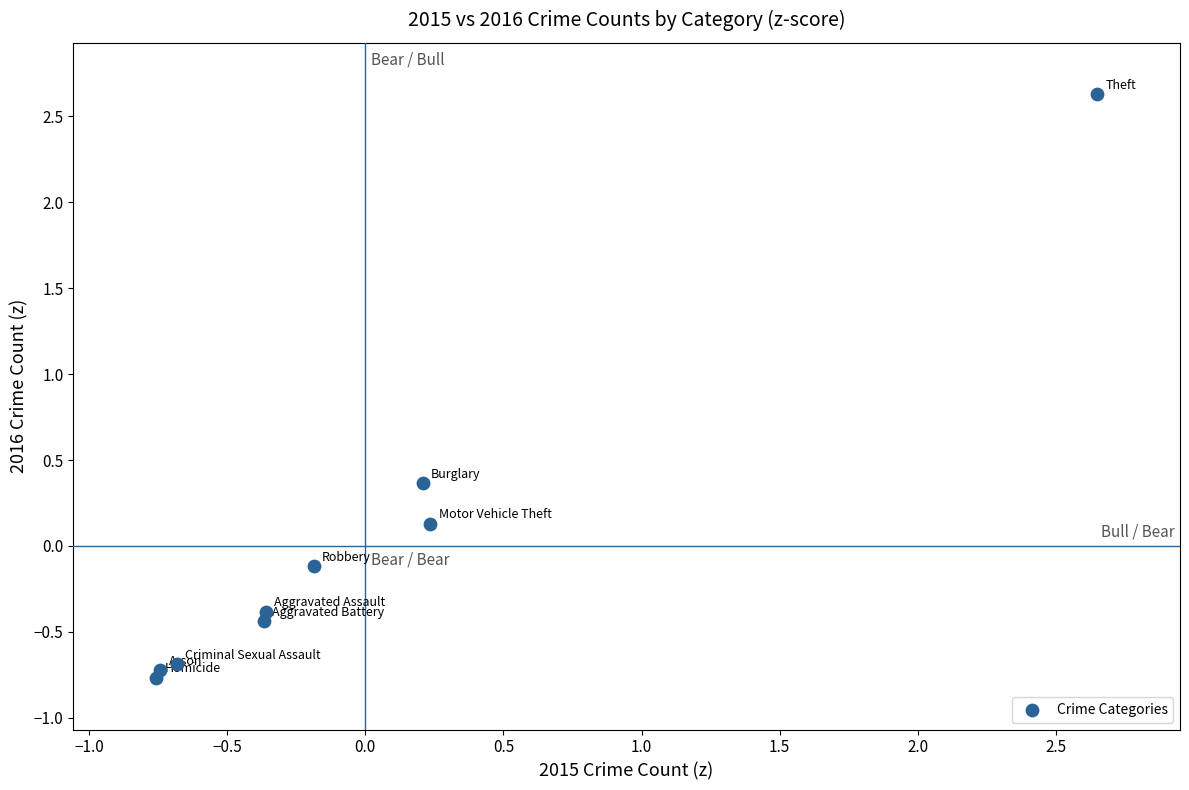

What is the range of X values (max minus min)?

3.4